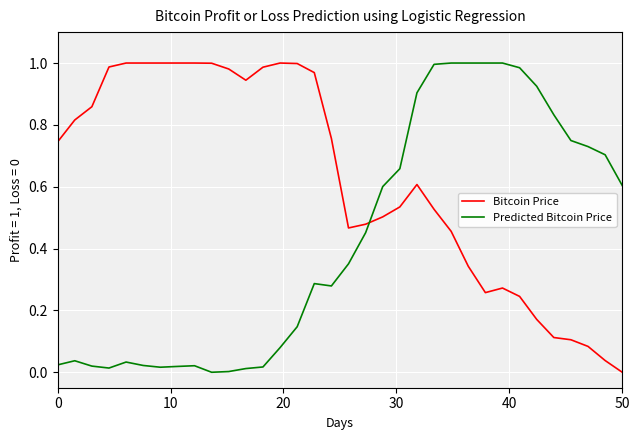

Rank the series by their average value, from highest to lowest.

Bitcoin Price, Predicted Bitcoin Price